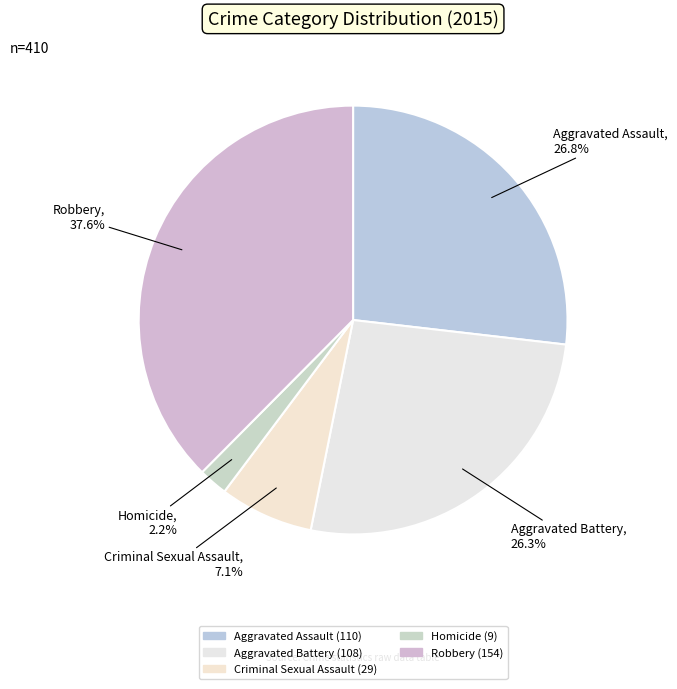

What is the ratio of the value at Aggravated Battery to the value at Homicide?

12.0